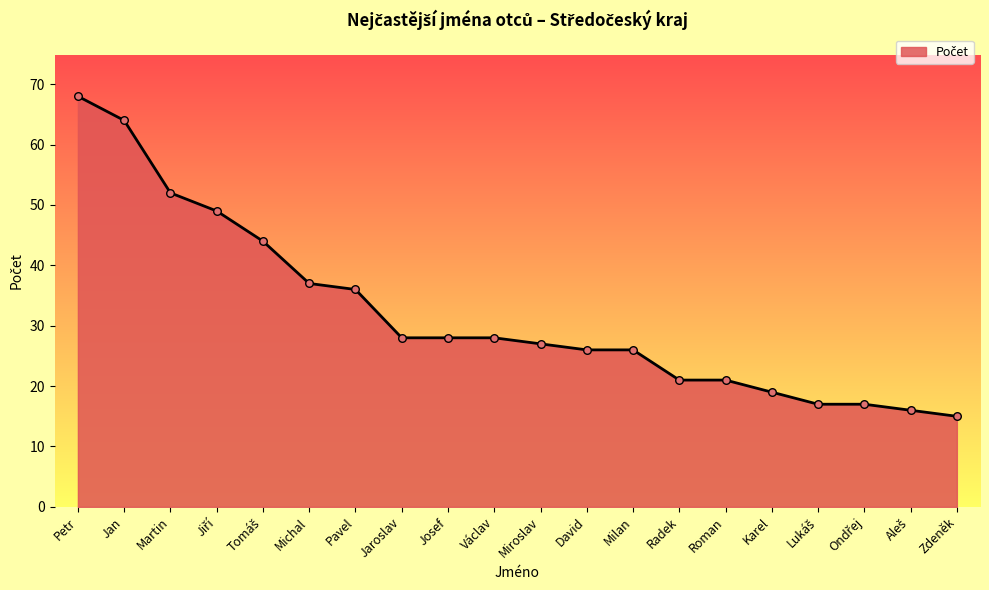

What is the change in value from Petr to Milan?

-42